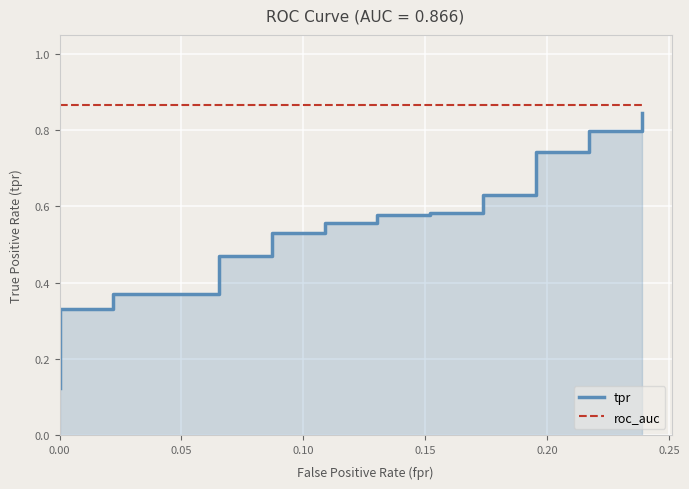

True or false: roc_auc and tpr intersect in this chart.

False